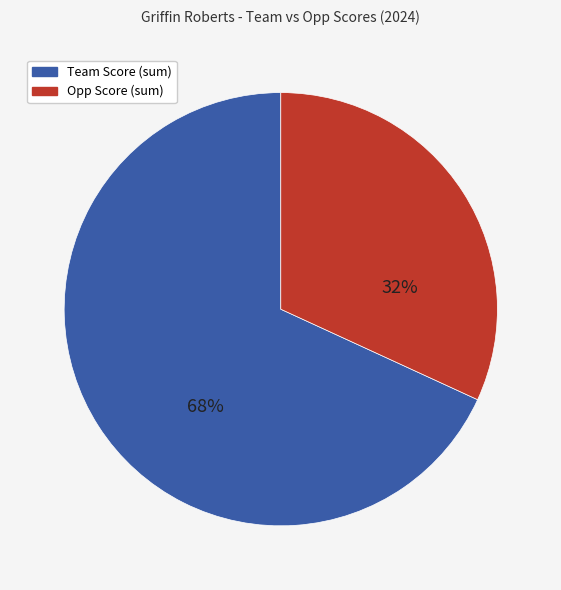

Is there a majority slice in this chart?

Yes